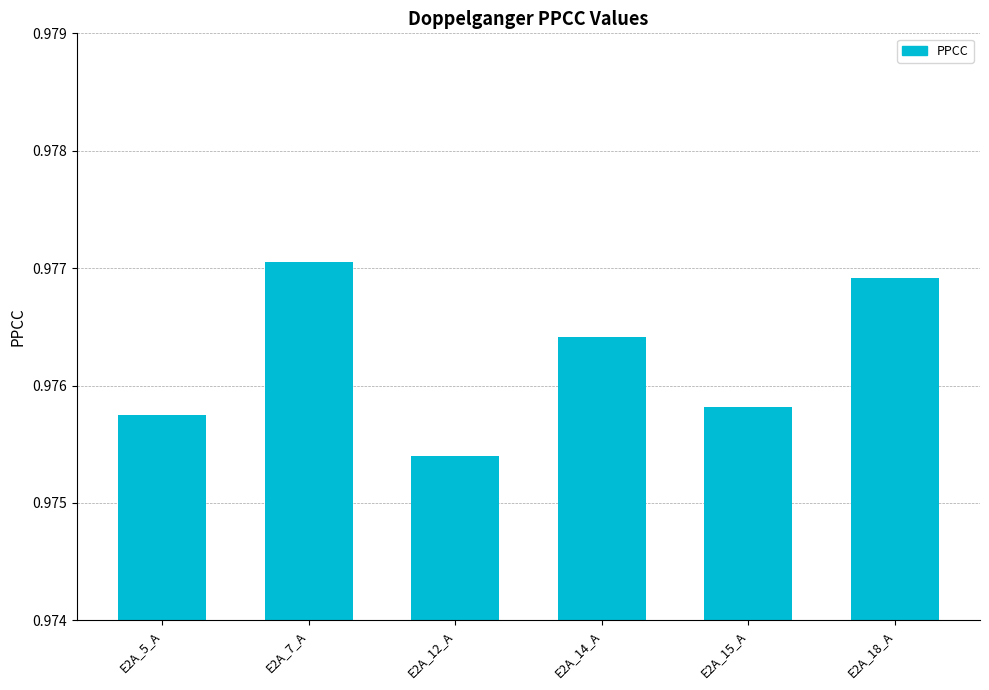

At which label is the value closest to 0?

E2A_12_A